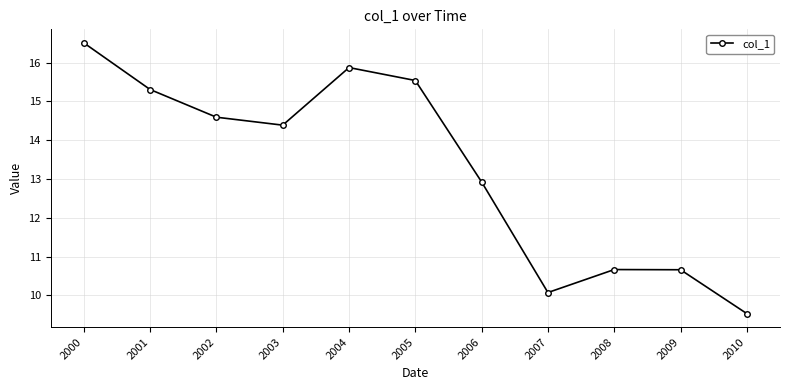

The value at 2009 is 18.9. True or false?

False